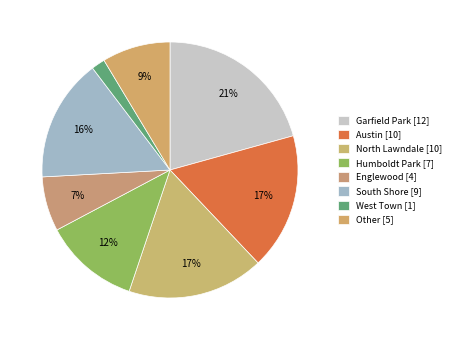

What percentage is the Other slice, to the nearest percent?

9%